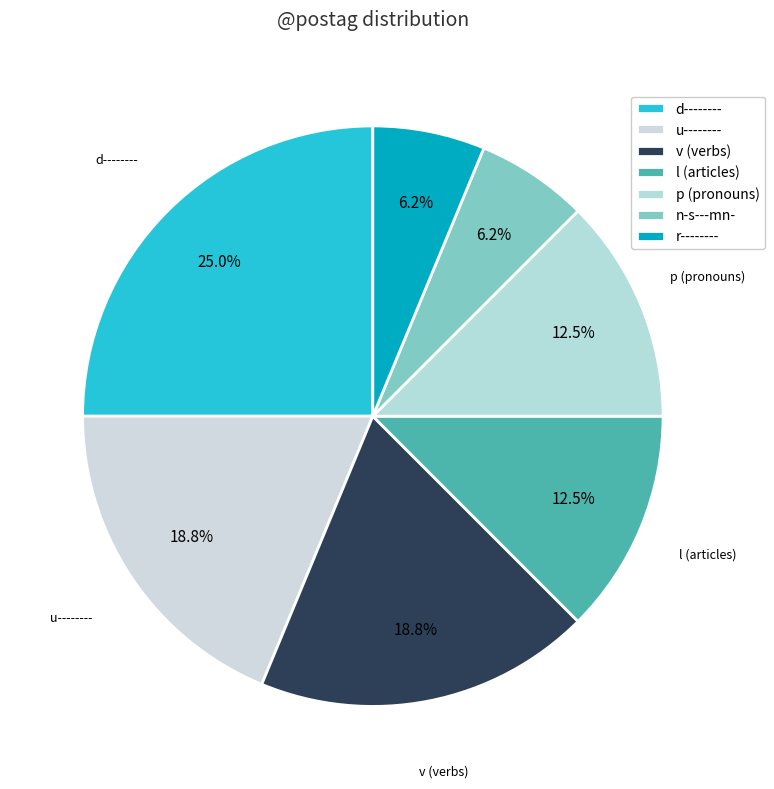

Is u-------- the majority of the pie?

No